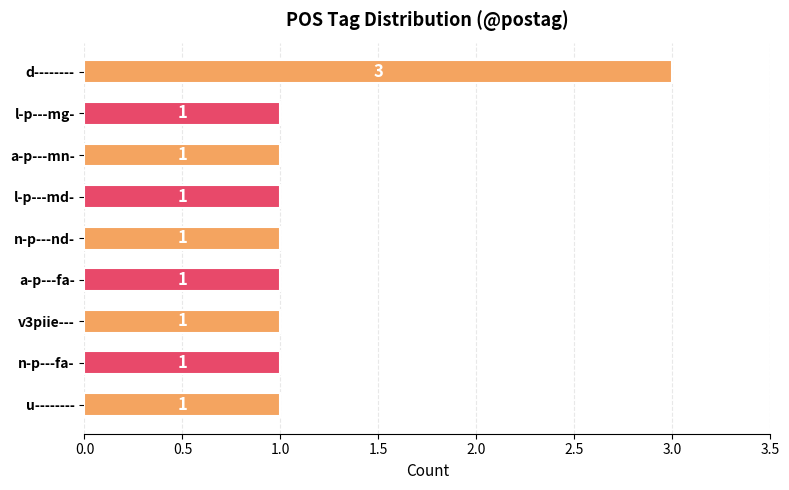

What is the label of the 8th bar from the top?

n-p---fa-